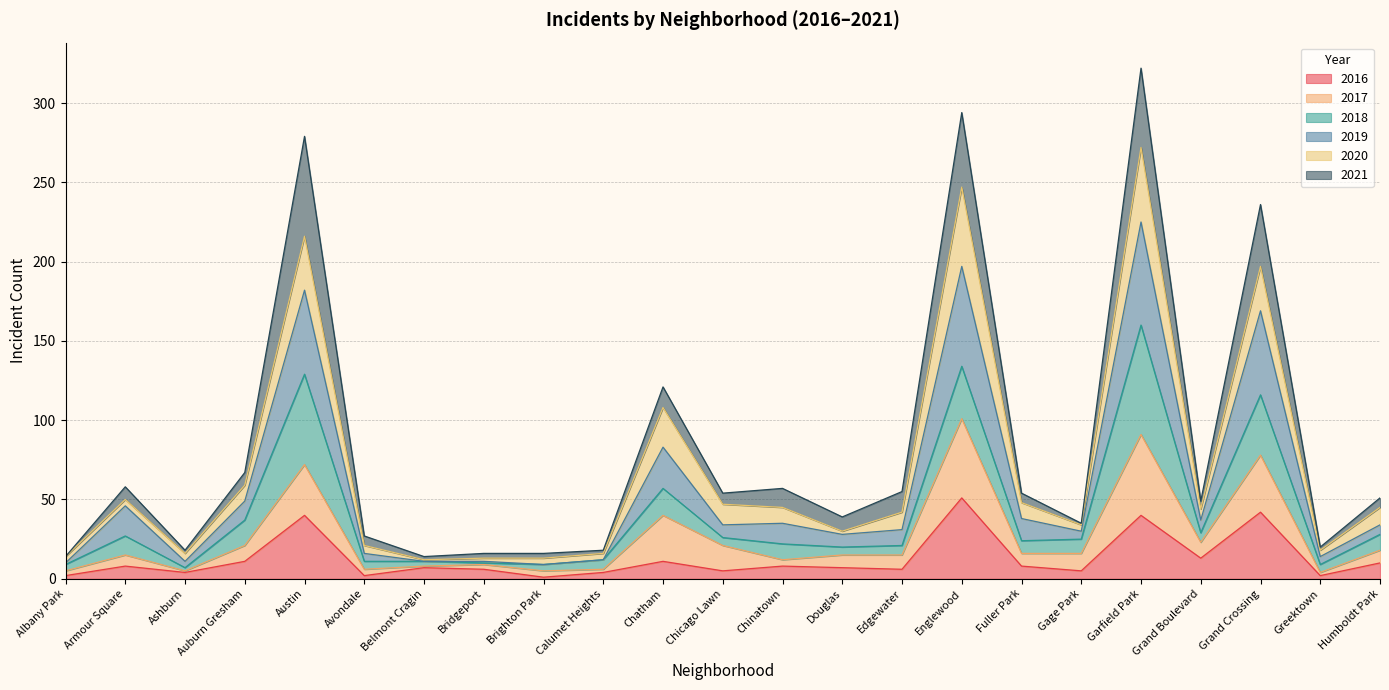

What are all the series names shown in the legend?

2016, 2017, 2018, 2019, 2020, 2021